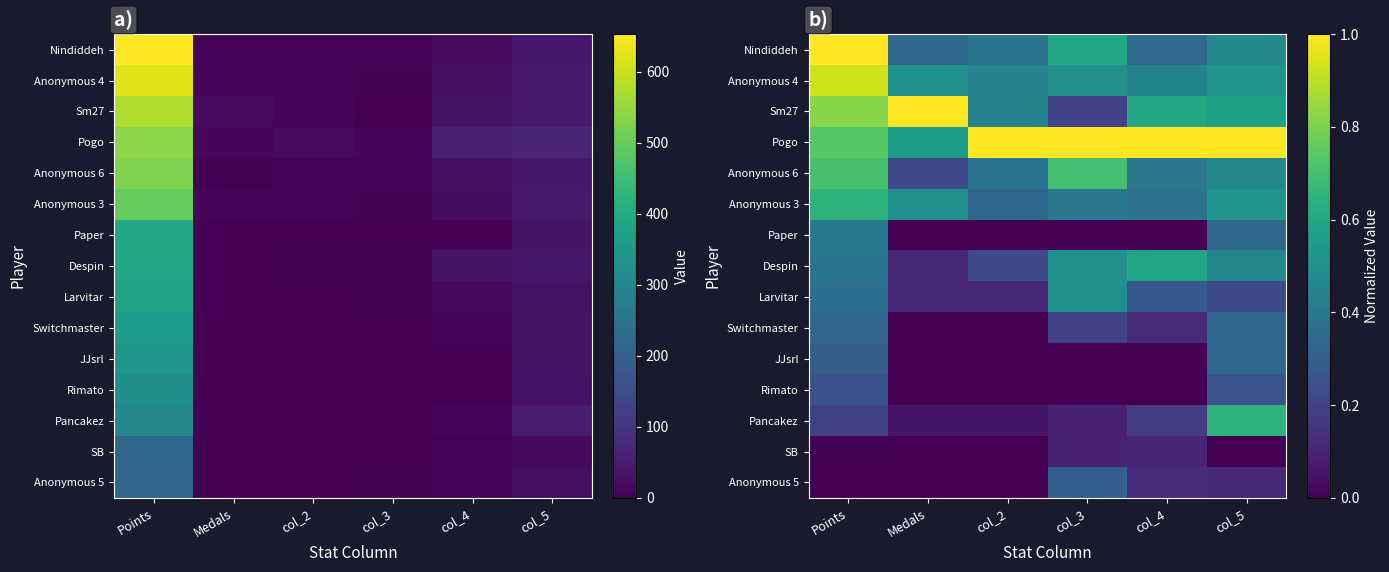

The Rimato series shows 0.0 at col_3. True or false?

True